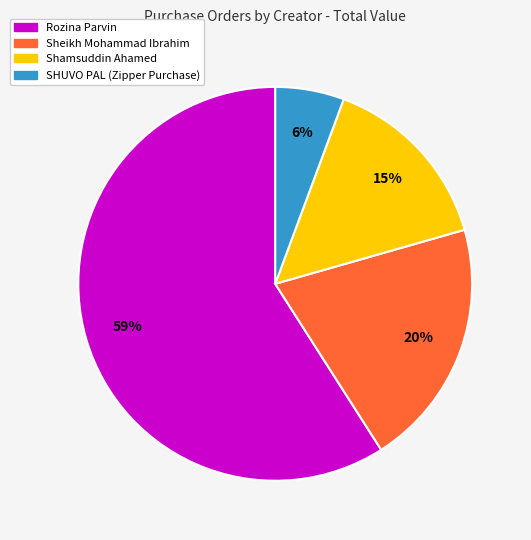

Is there any slice that represents more than half of the pie?

Yes